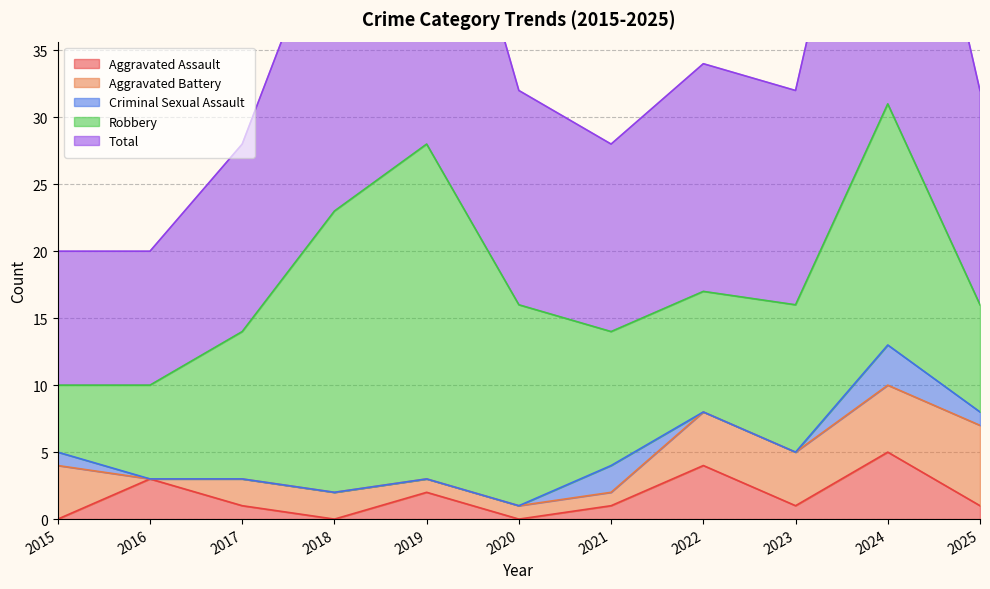

Where is the first local maximum for Aggravated Assault?

2016